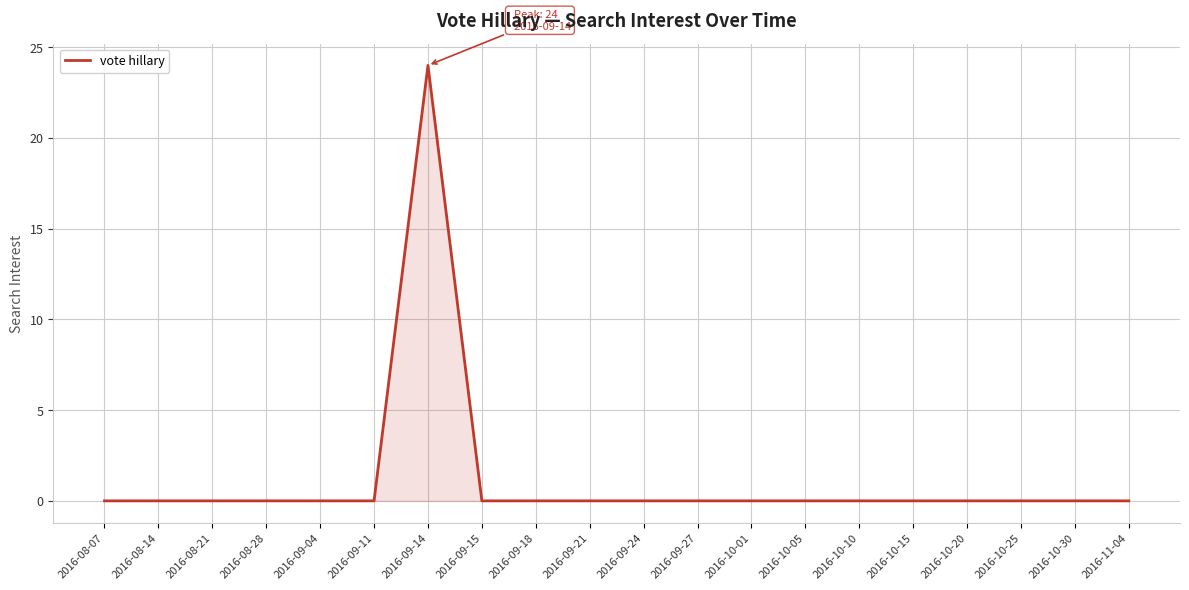

True or false: the data shows 0 at 2016-08-07.

True